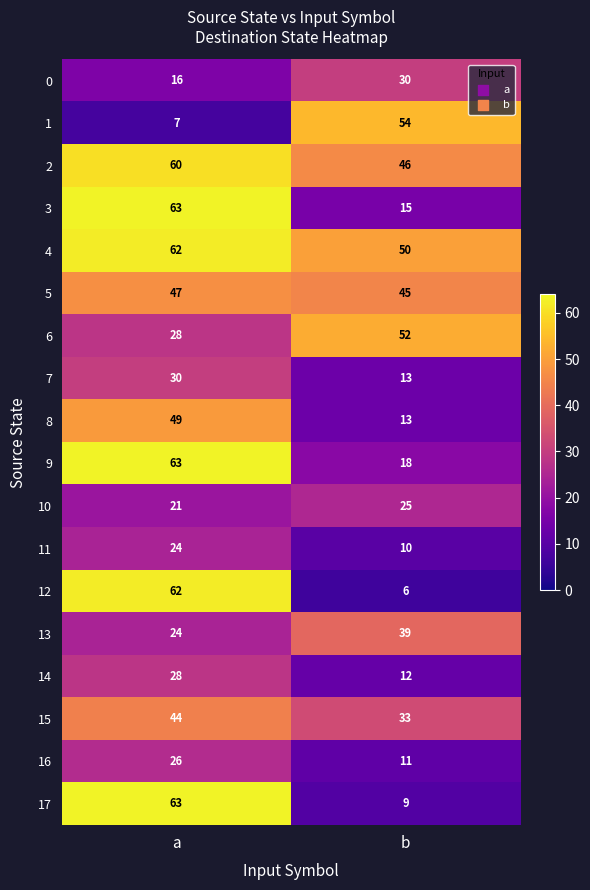

At how many categories does at least one series exceed 43?

2